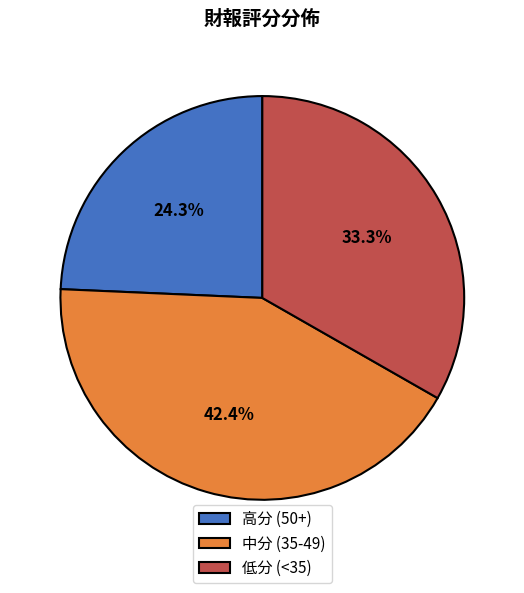

Is there a majority slice in this chart?

No